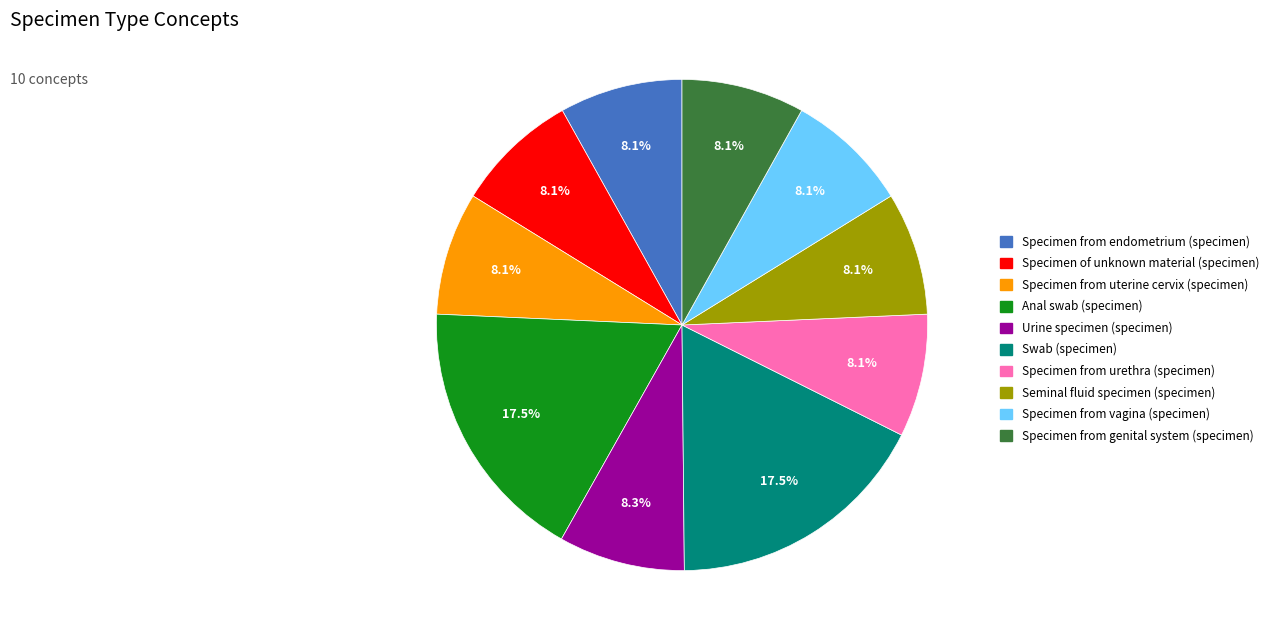

Is it true that Urine specimen (specimen) is 8% of the pie?

True